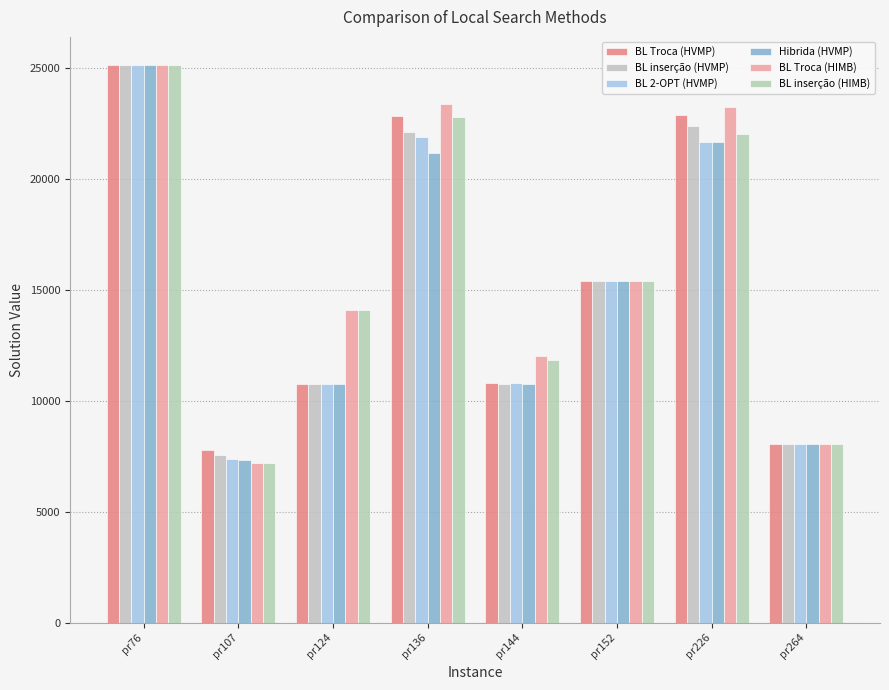

Is the value of BL Troca (HVMP) at pr144 greater than the value of BL 2-OPT (HVMP) at pr226?

No